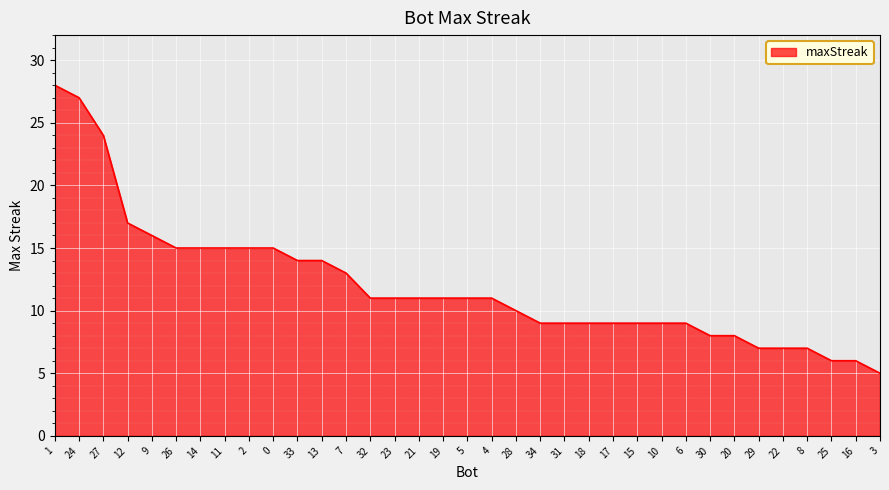

What is the change in value from 33 to 15?

-5